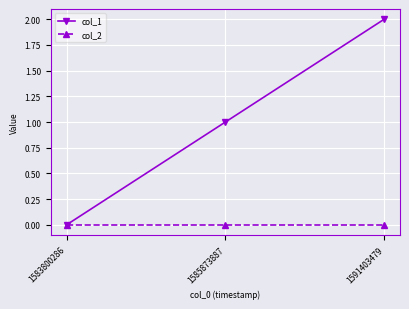

Is the value of col_1 at 1585873887 greater than the value of col_2 at 1583800286?

Yes